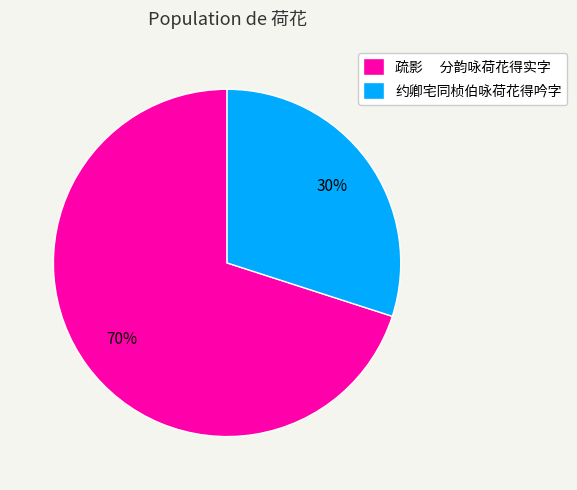

To the nearest percent, what percentage of the pie is 约卿宅同桢伯咏荷花得吟字?

30%